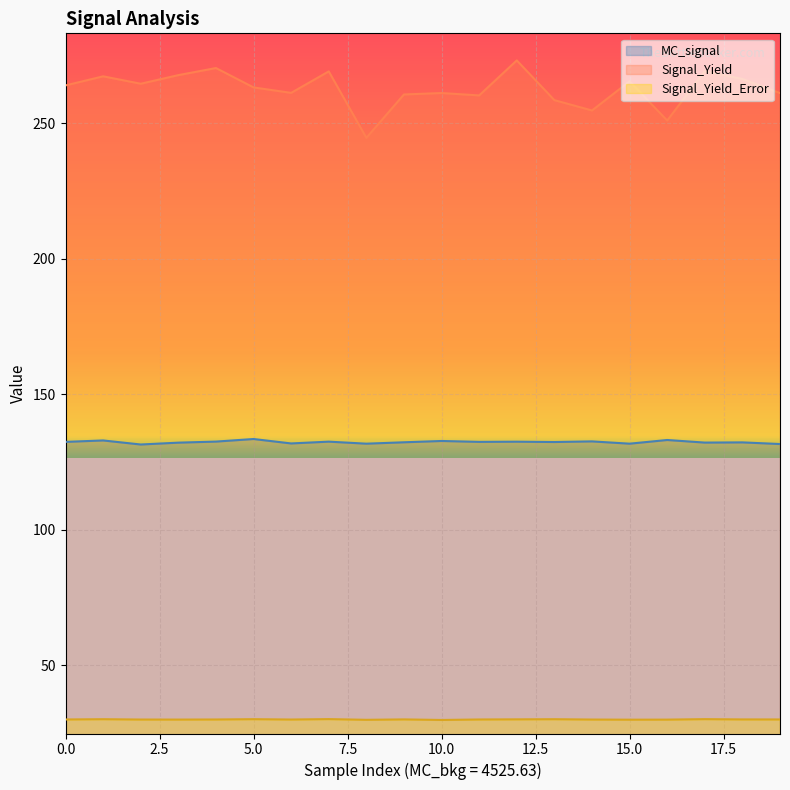

At which label is Signal_Yield closest to 258?

13